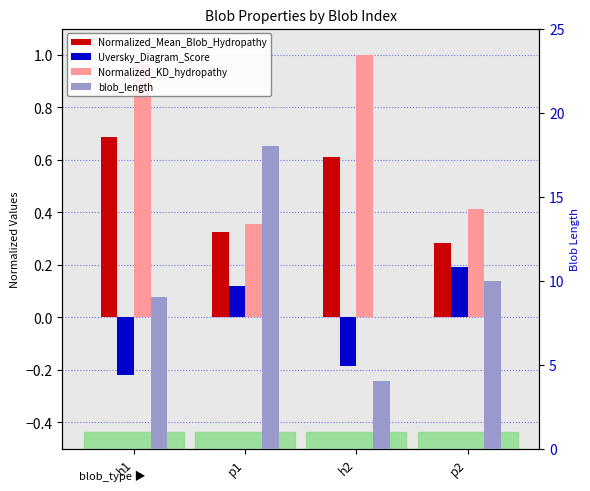

What value does the blob_length series have at p2?

10.0